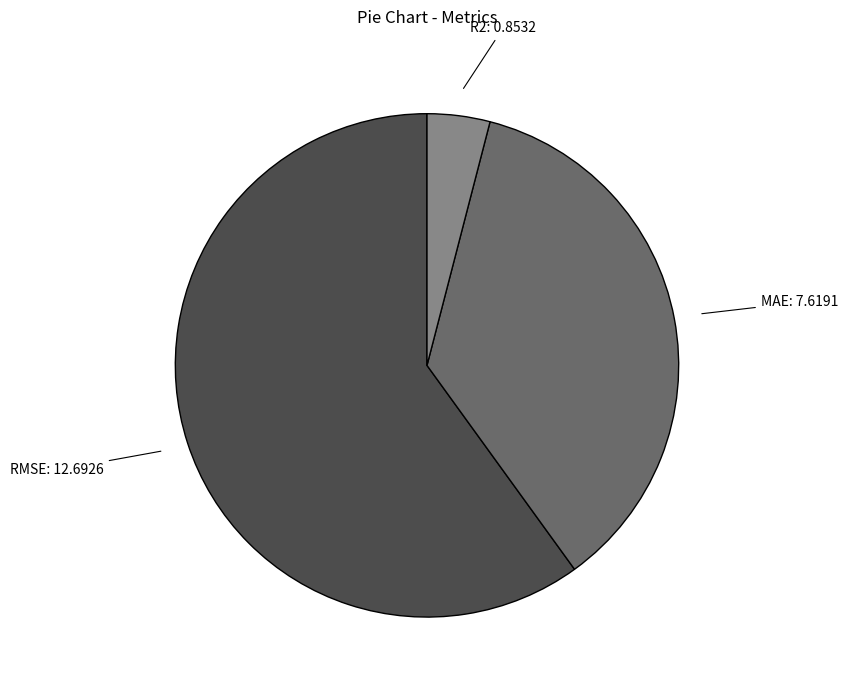

Is there a majority slice in this chart?

Yes